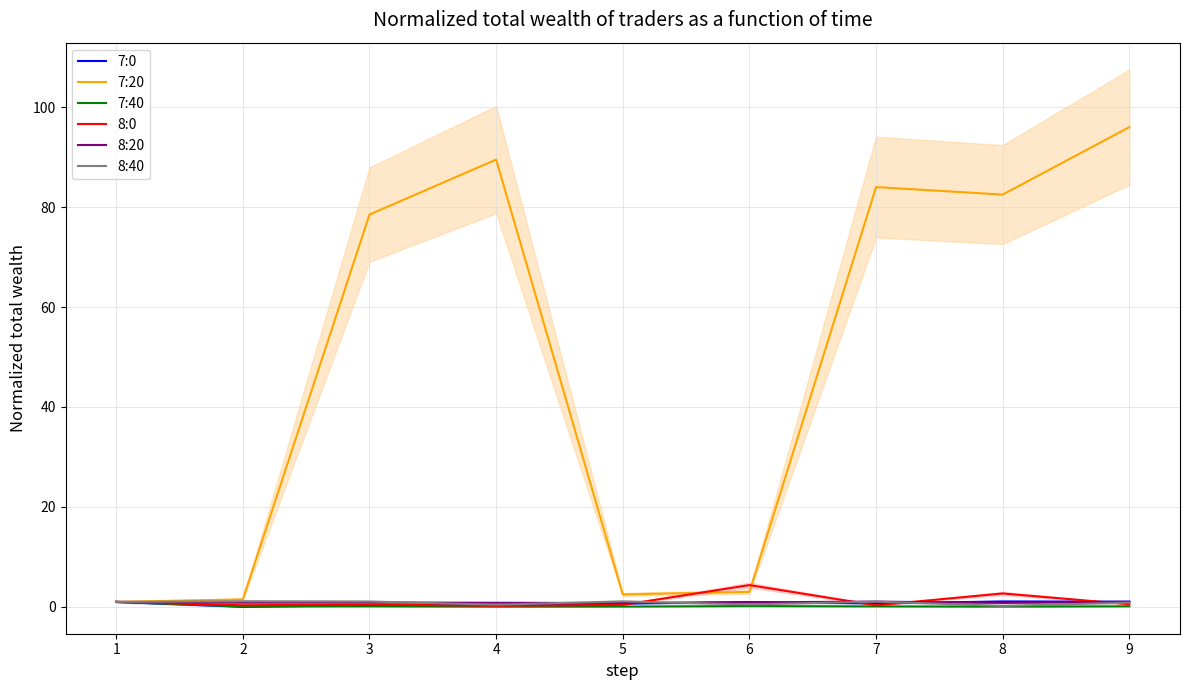

What is the highest value of the 7:0 series?

1.1